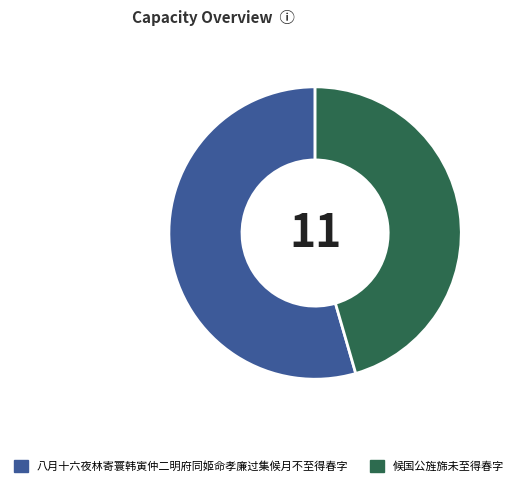

Do 八月十六夜林寄寰韩寅仲二明府同姬命孝廉过集候月不至得春字 and 候国公旌旆未至得春字 together represent more than half of the pie?

Yes